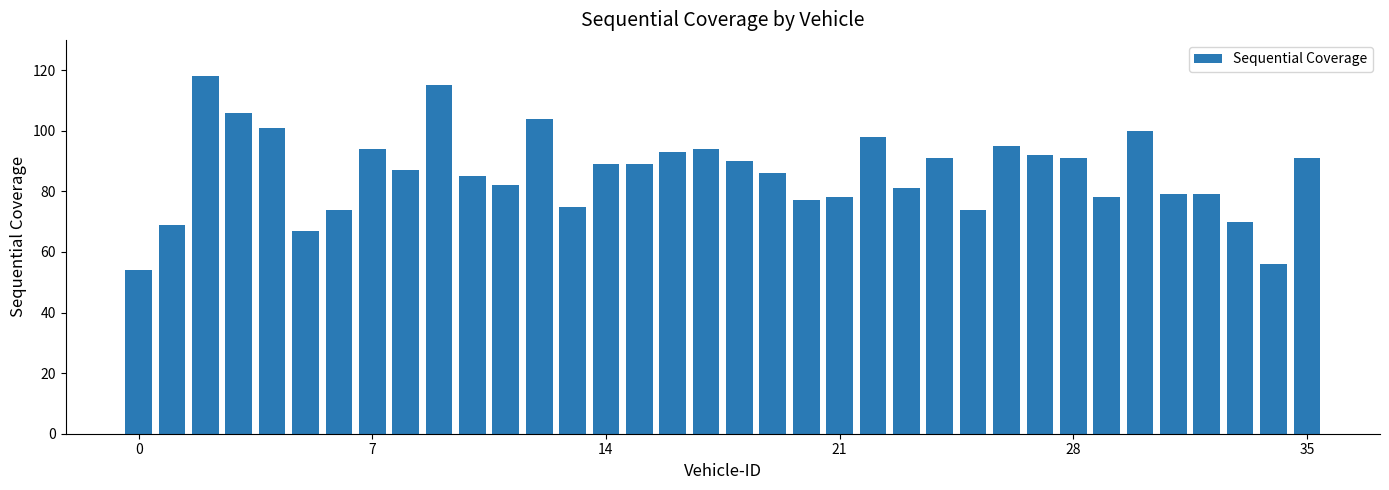

What is the maximum value shown in the chart?

118